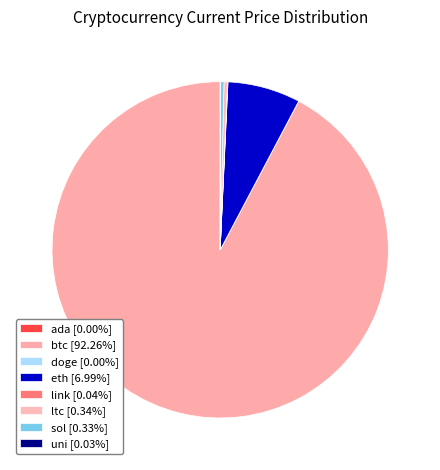

Which category has the smallest portion of the pie?

doge